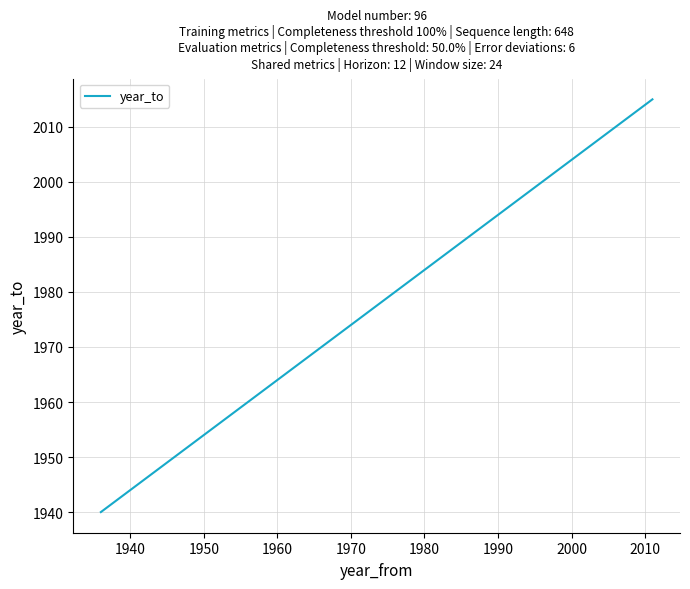

What is the smallest value displayed?

1940